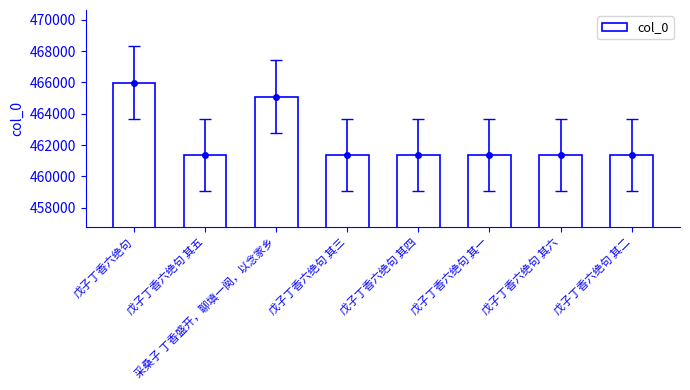

How many bars are there in total?

8